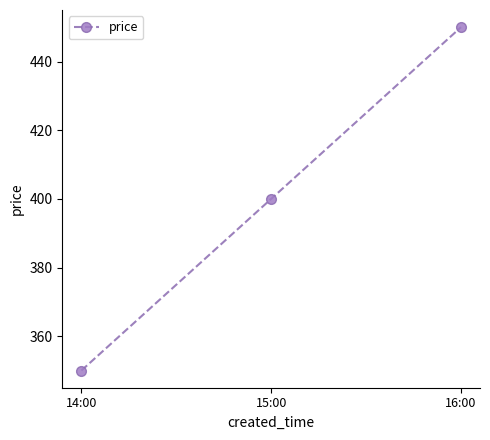

Reading left to right, list all the values displayed in this chart.

350	400	450